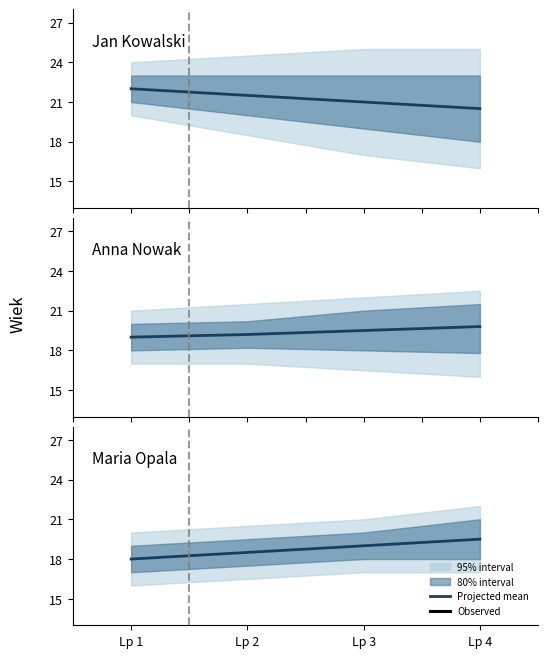

Which category has the highest value across all series?

Lp 4